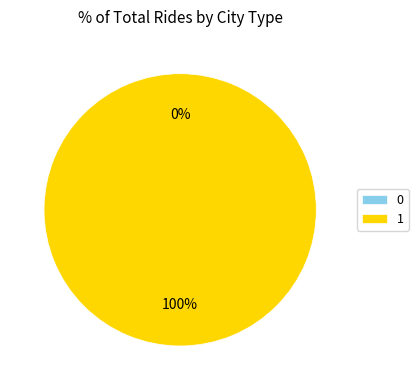

How many segments does this pie chart have?

2